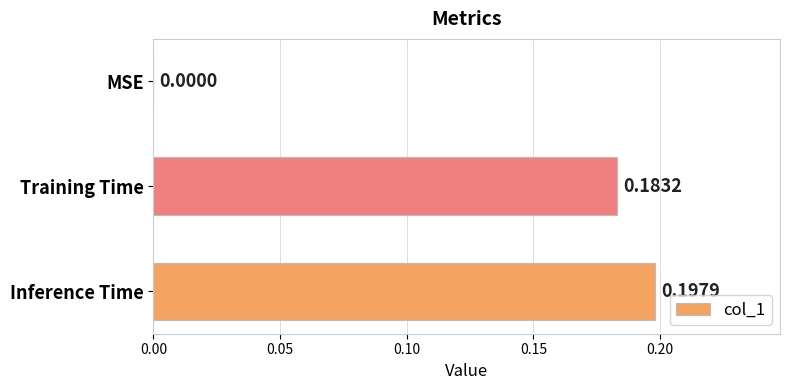

Which category has the highest value across all series?

Inference Time